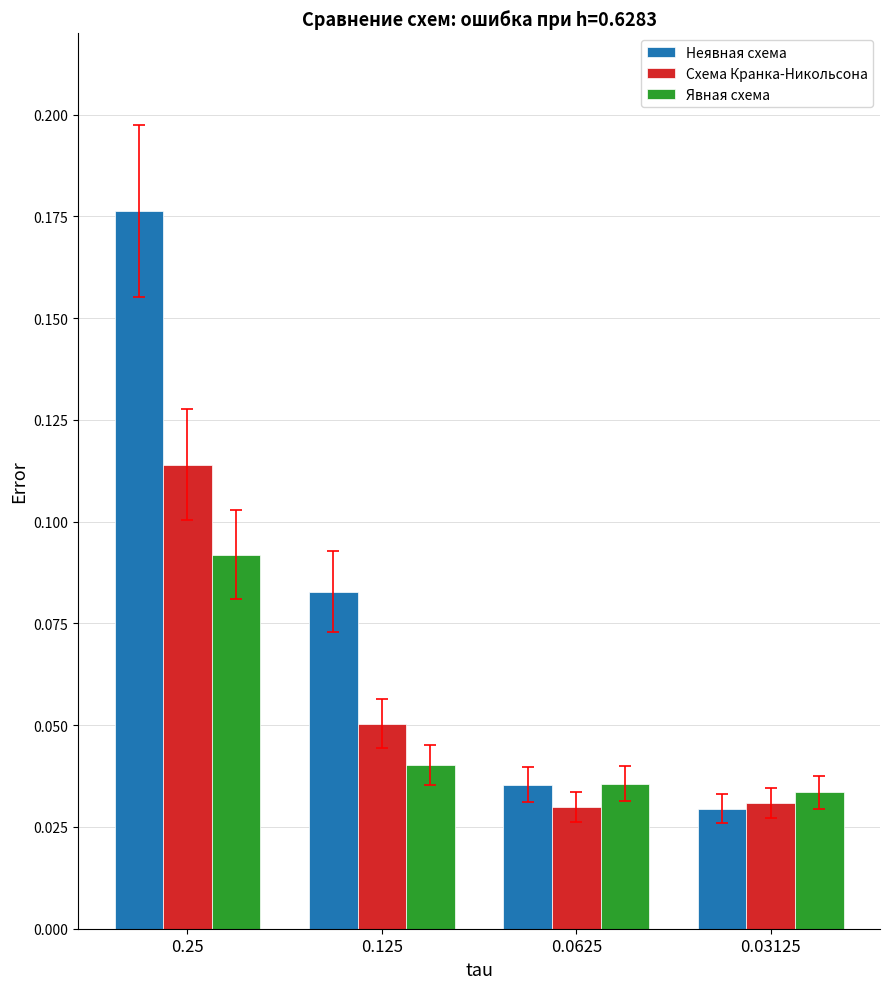

The value of Неявная схема at 0.0625 is 0.1. True or false?

False